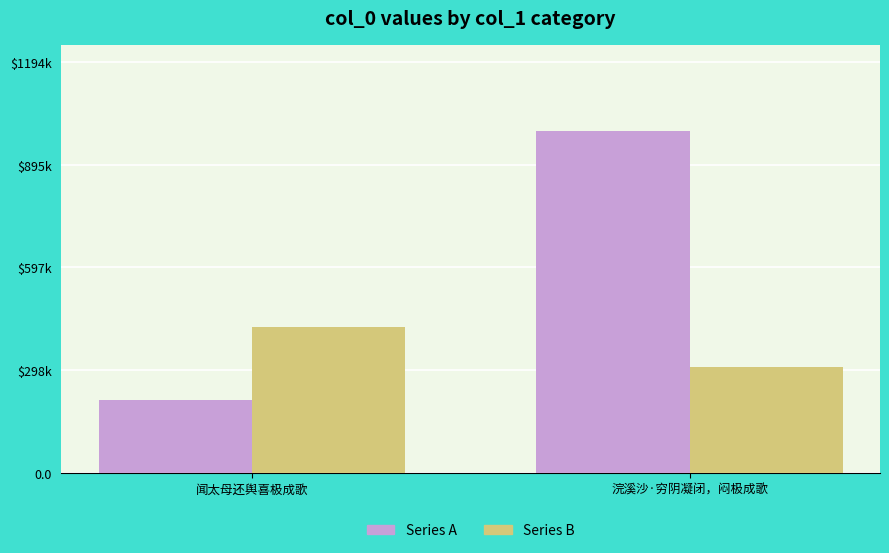

The value of Series B at 闻太母还舆喜极成歌 is 423051. True or false?

True